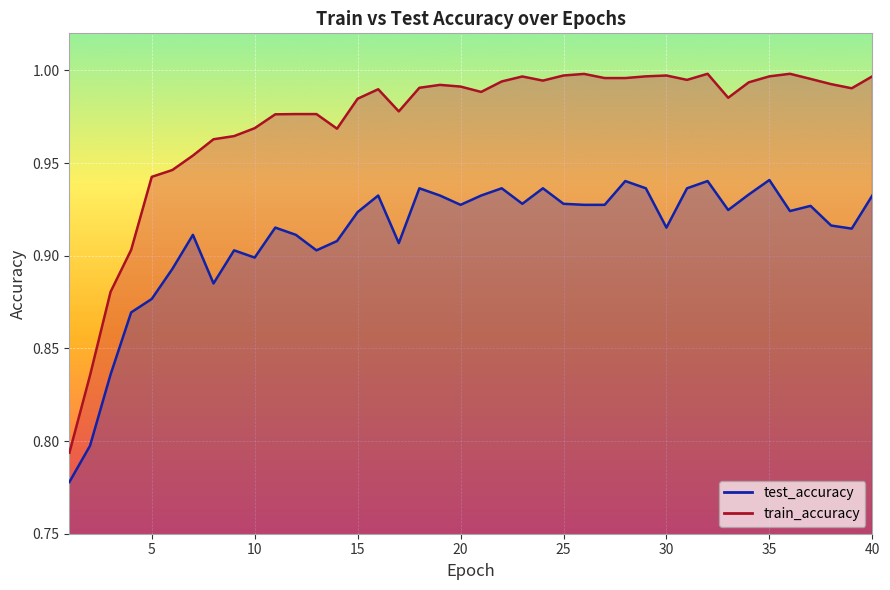

Rank the series at 35 from highest to lowest value.

train_accuracy, test_accuracy